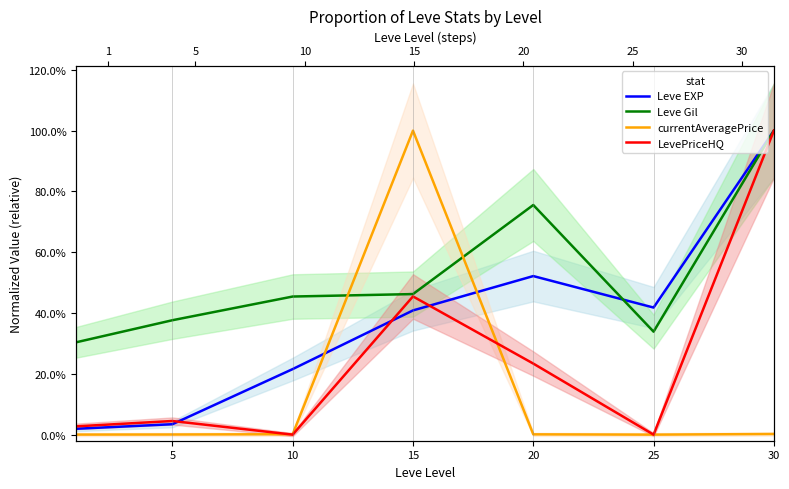

Which series has the largest range (max minus min)?

LevePriceHQ